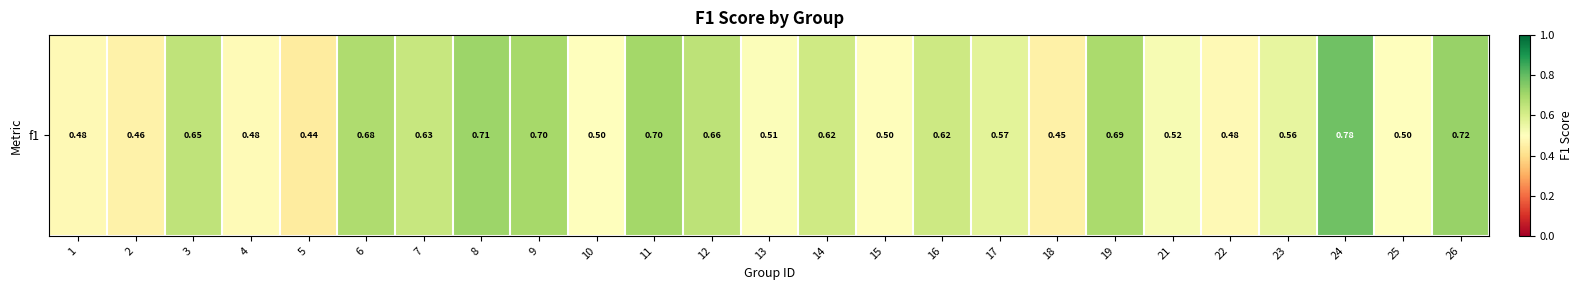

Which has a higher value, 25 or 18?

25